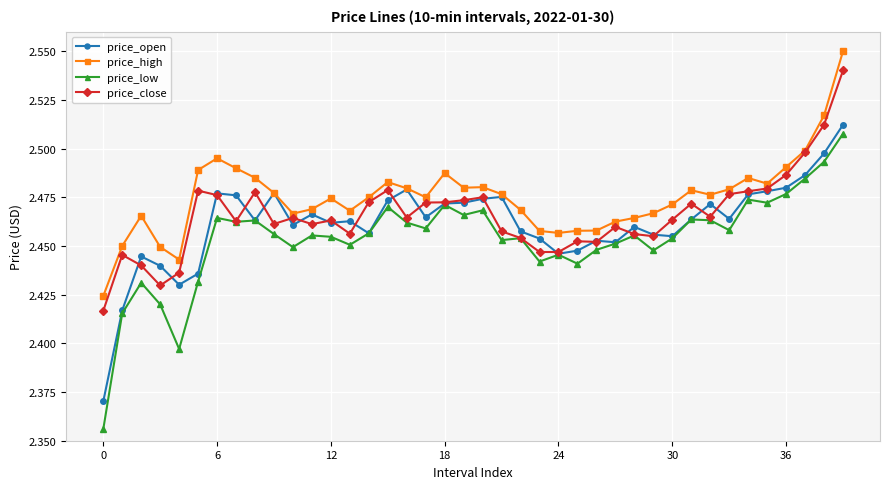

At how many categories does at least one series exceed 2?

40